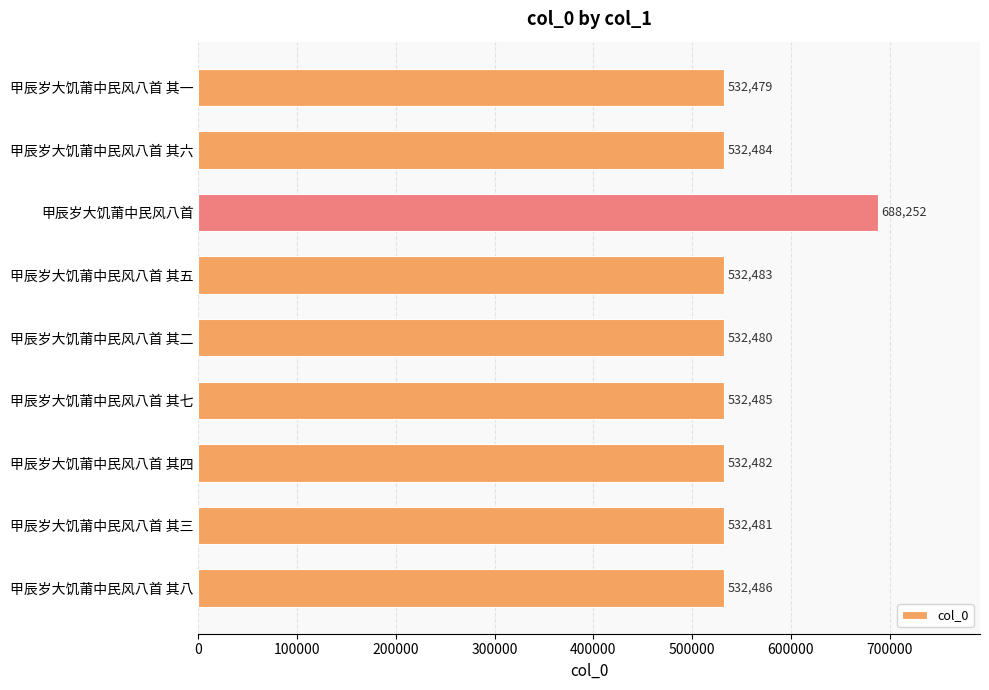

How many data points are less than 532483?

4